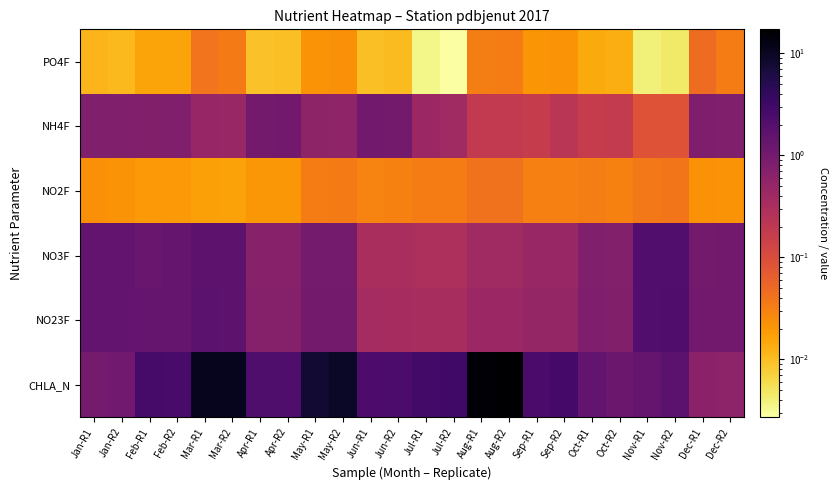

Reading left to right, transcribe all the data shown in this chart.

PO4F: Jan-R1=0.0	Jan-R2=0.0	Feb-R1=0.0	Feb-R2=0.0	Mar-R1=0.0	Mar-R2=0.0	Apr-R1=0.0	Apr-R2=0.0	May-R1=0.0	May-R2=0.0	Jun-R1=0.0	Jun-R2=0.0	Jul-R1=0.0	Jul-R2=0.0	Aug-R1=0.0	Aug-R2=0.0	Sep-R1=0.0	Sep-R2=0.0	Oct-R1=0.0	Oct-R2=0.0	Nov-R1=0.0	Nov-R2=0.0	Dec-R1=0.0	Dec-R2=0.0
NH4F: Jan-R1=0.8	Jan-R2=0.8	Feb-R1=0.8	Feb-R2=0.8	Mar-R1=0.5	Mar-R2=0.5	Apr-R1=1.0	Apr-R2=1.0	May-R1=0.6	May-R2=0.6	Jun-R1=1.0	Jun-R2=1.0	Jul-R1=0.4	Jul-R2=0.4	Aug-R1=0.2	Aug-R2=0.2	Sep-R1=0.2	Sep-R2=0.2	Oct-R1=0.2	Oct-R2=0.2	Nov-R1=0.1	Nov-R2=0.1	Dec-R1=0.8	Dec-R2=0.8
NO2F: Jan-R1=0.0	Jan-R2=0.0	Feb-R1=0.0	Feb-R2=0.0	Mar-R1=0.0	Mar-R2=0.0	Apr-R1=0.0	Apr-R2=0.0	May-R1=0.0	May-R2=0.0	Jun-R1=0.0	Jun-R2=0.0	Jul-R1=0.0	Jul-R2=0.0	Aug-R1=0.0	Aug-R2=0.0	Sep-R1=0.0	Sep-R2=0.0	Oct-R1=0.0	Oct-R2=0.0	Nov-R1=0.0	Nov-R2=0.0	Dec-R1=0.0	Dec-R2=0.0
NO3F: Jan-R1=1.5	Jan-R2=1.4	Feb-R1=1.3	Feb-R2=1.3	Mar-R1=1.7	Mar-R2=1.7	Apr-R1=0.7	Apr-R2=0.7	May-R1=1.0	May-R2=1.0	Jun-R1=0.3	Jun-R2=0.3	Jul-R1=0.3	Jul-R2=0.3	Aug-R1=0.4	Aug-R2=0.4	Sep-R1=0.5	Sep-R2=0.5	Oct-R1=0.8	Oct-R2=0.7	Nov-R1=2.1	Nov-R2=2.1	Dec-R1=1.0	Dec-R2=1.0
NO23F: Jan-R1=1.5	Jan-R2=1.4	Feb-R1=1.3	Feb-R2=1.3	Mar-R1=1.7	Mar-R2=1.7	Apr-R1=0.7	Apr-R2=0.7	May-R1=1.0	May-R2=1.0	Jun-R1=0.3	Jun-R2=0.3	Jul-R1=0.3	Jul-R2=0.3	Aug-R1=0.4	Aug-R2=0.4	Sep-R1=0.5	Sep-R2=0.5	Oct-R1=0.8	Oct-R2=0.8	Nov-R1=2.1	Nov-R2=2.1	Dec-R1=1.1	Dec-R2=1.1
CHLA_N: Jan-R1=1.0	Jan-R2=1.1	Feb-R1=2.6	Feb-R2=2.5	Mar-R1=10.8	Mar-R2=10.8	Apr-R1=2.2	Apr-R2=2.3	May-R1=7.6	May-R2=9.4	Jun-R1=2.3	Jun-R2=2.4	Jul-R1=2.9	Jul-R2=2.9	Aug-R1=15.7	Aug-R2=17.1	Sep-R1=2.5	Sep-R2=2.7	Oct-R1=1.5	Oct-R2=1.2	Nov-R1=1.4	Nov-R2=1.7	Dec-R1=0.6	Dec-R2=0.6